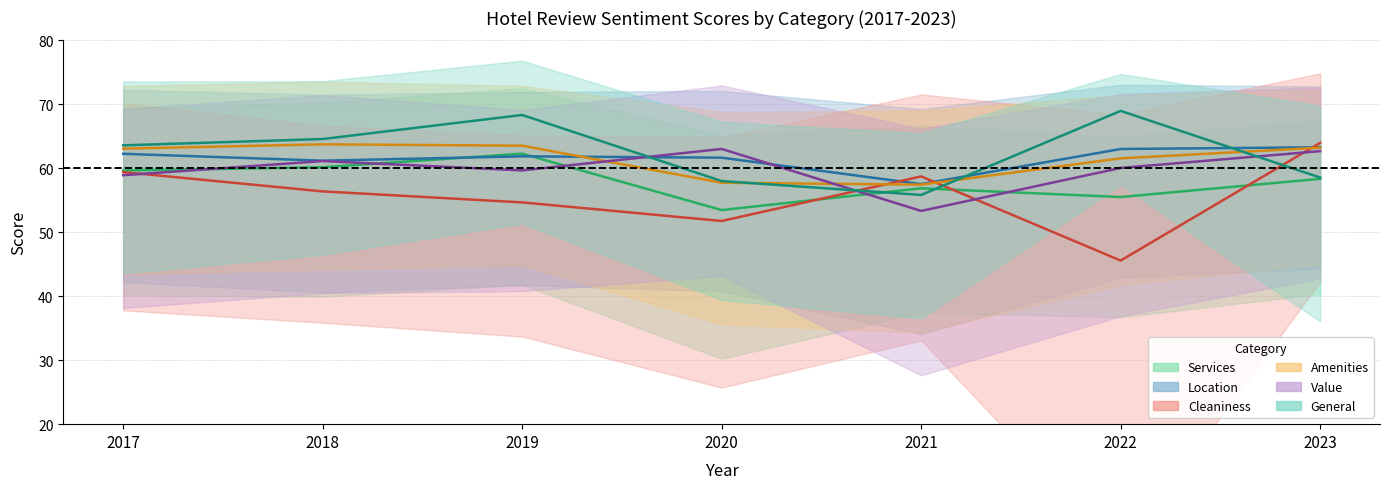

Which series has the largest total across all categories?

General